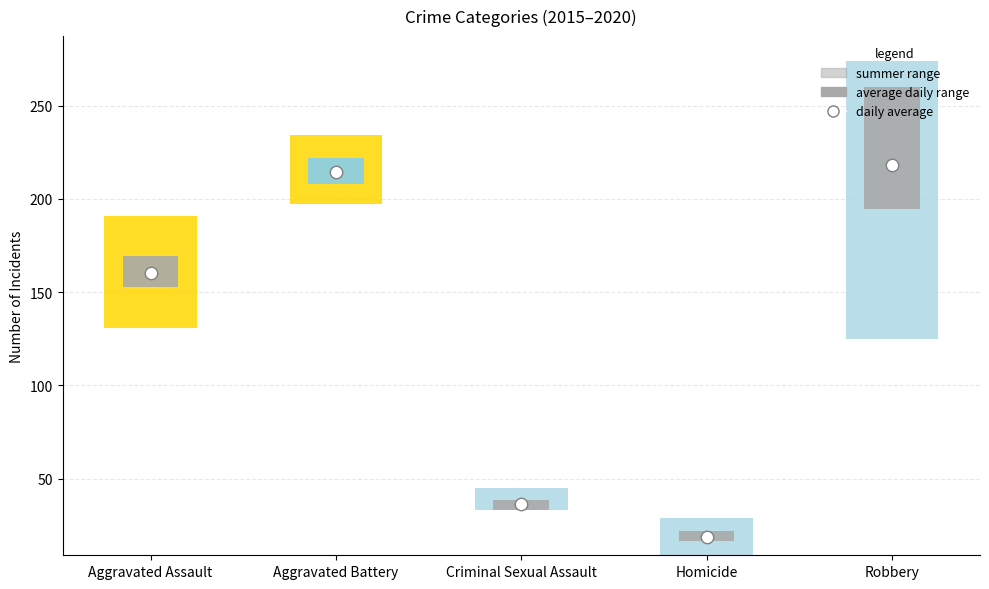

Which has a higher value, Aggravated Battery or Robbery?

Robbery